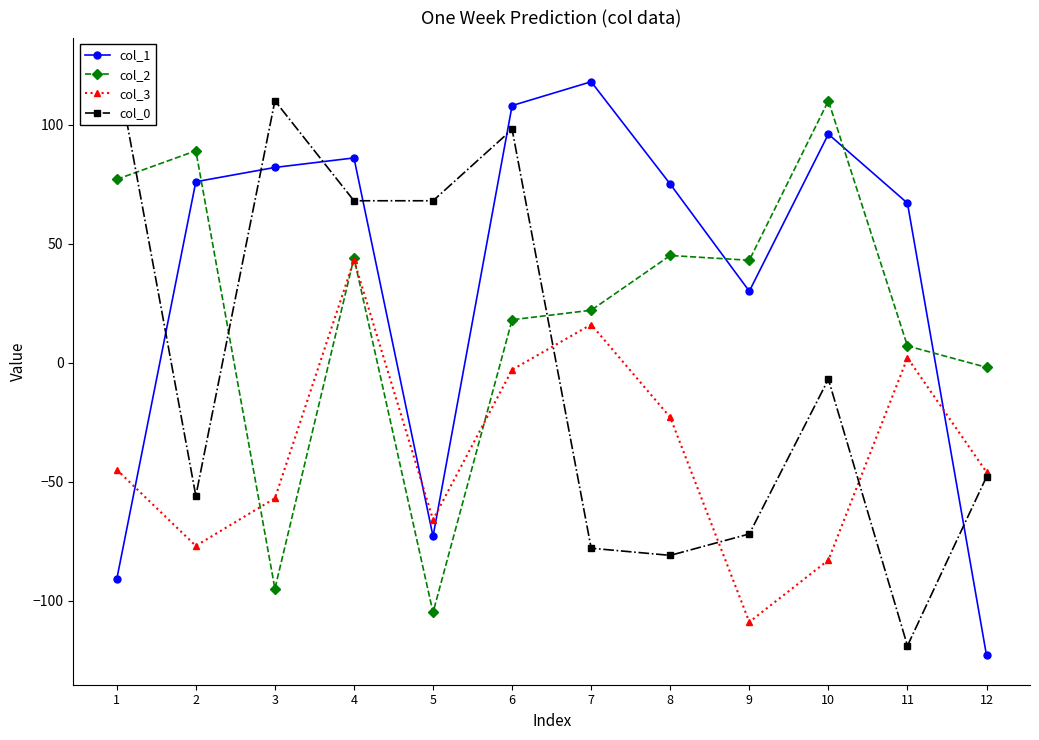

Between which two adjacent categories do col_1 and col_2 first intersect?

2 and 3